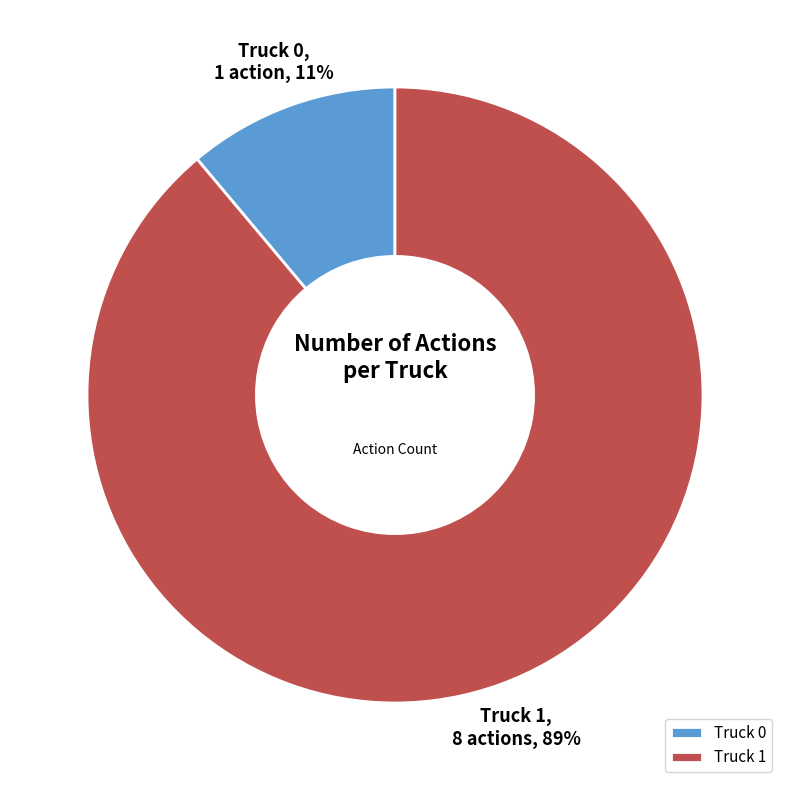

Combined, do Truck 1 and Truck 0 account for over 50%?

Yes